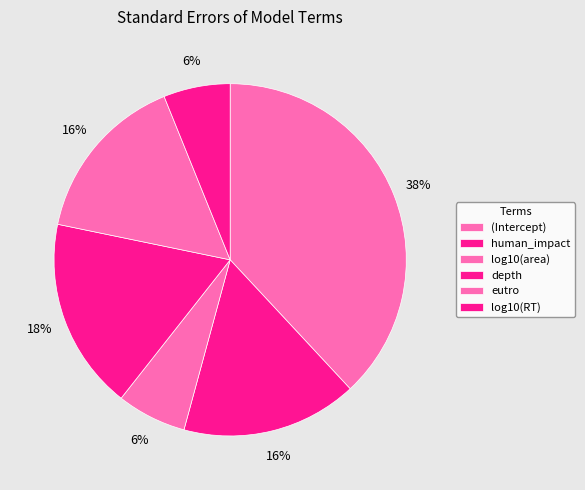

To the nearest percent, what is the average slice percentage?

17%